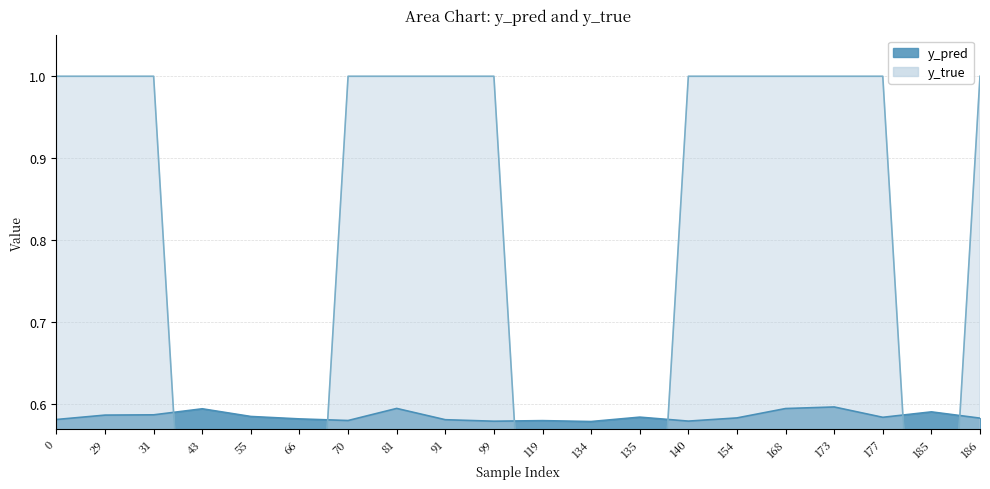

In y_pred, how many points are lower than both neighbors (excluding endpoints)?

5